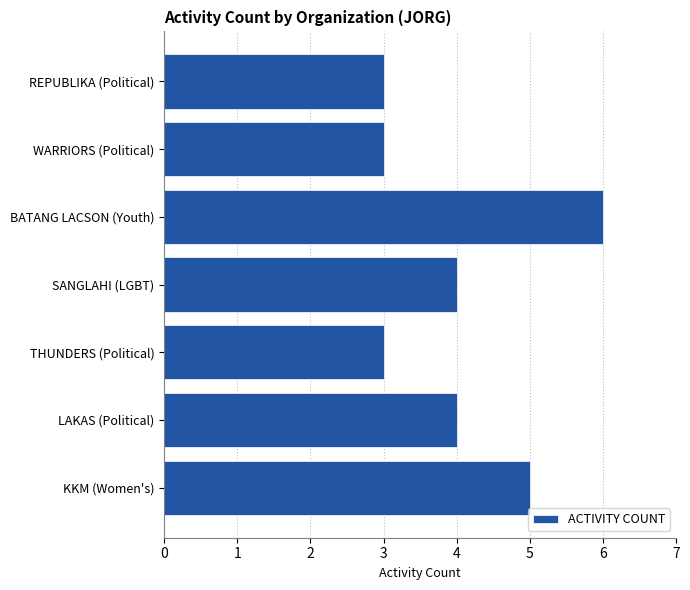

What is the change in value from BATANG LACSON (Youth) to WARRIORS (Political)?

-3